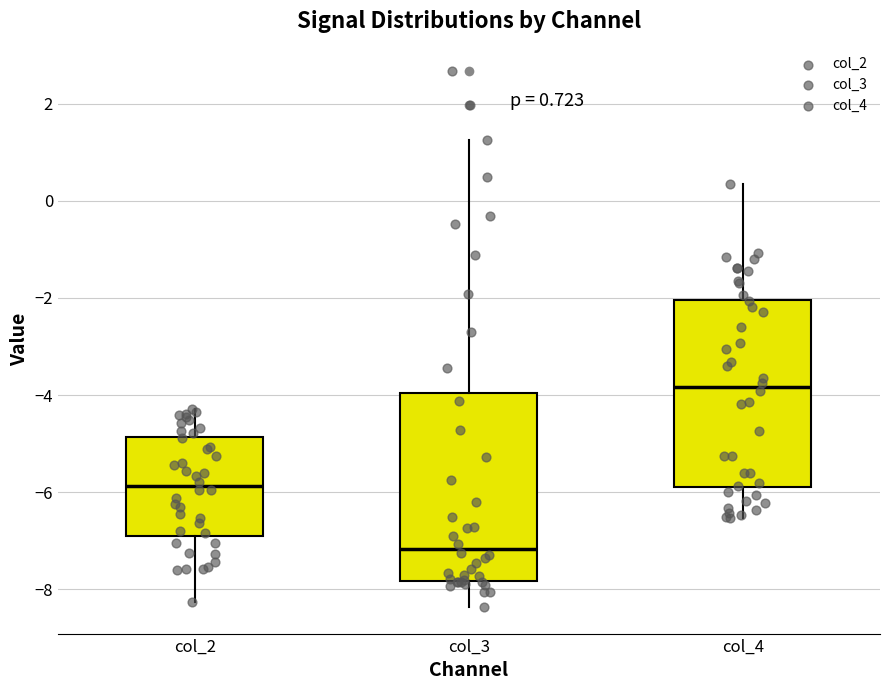

Which box's median line is the lowest?

col_3